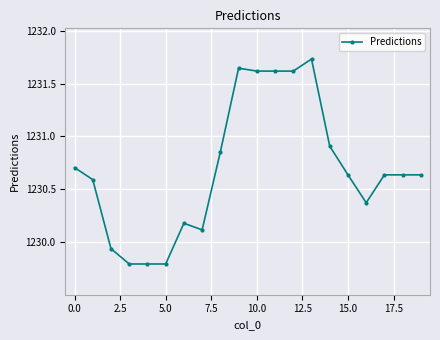

True or false: there are more than 0 points higher than both neighbors.

True